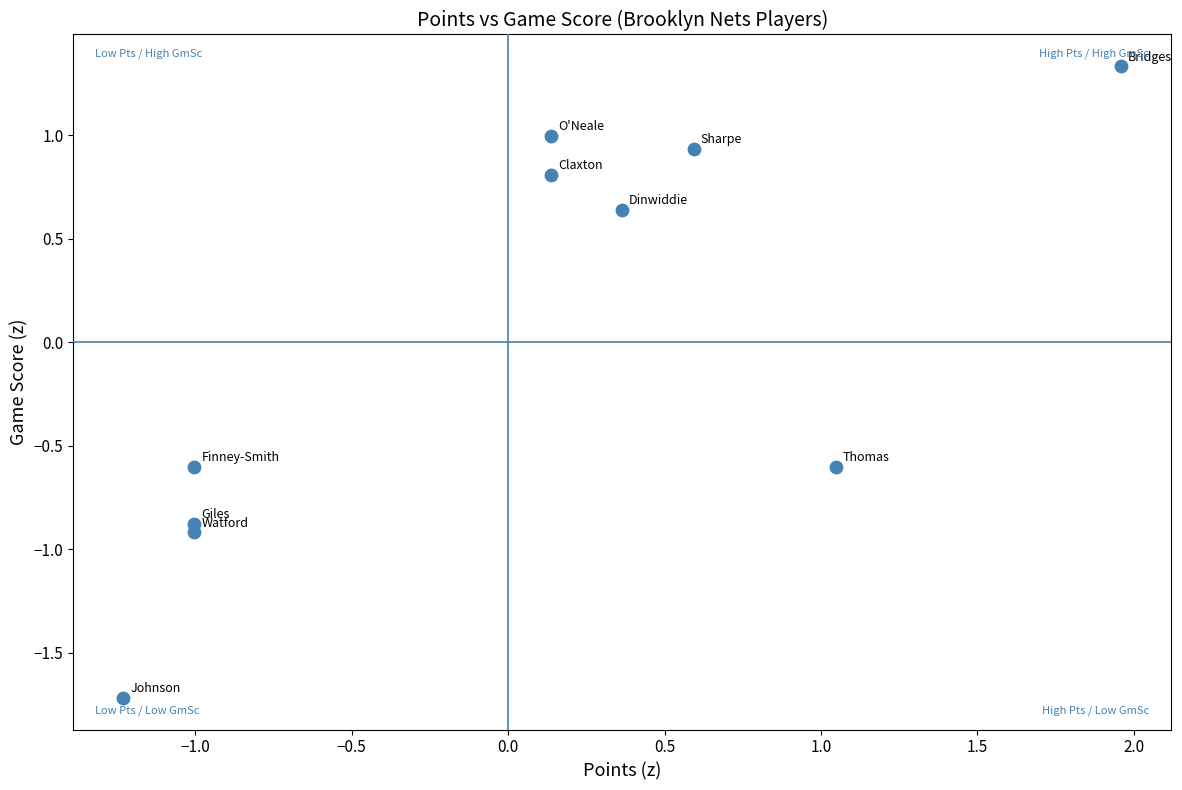

What is the range of X values (max minus min)?

3.2